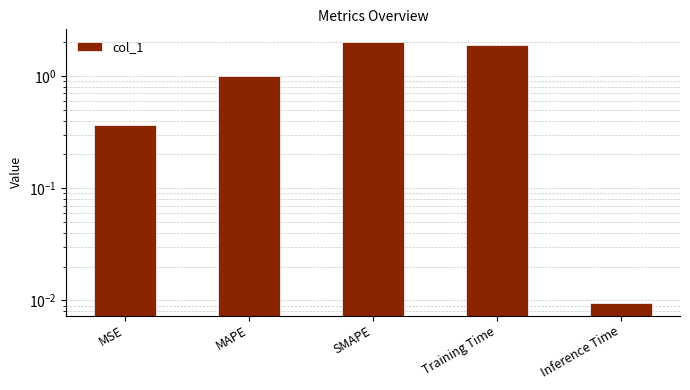

What is the maximum value shown in the chart?

2.0